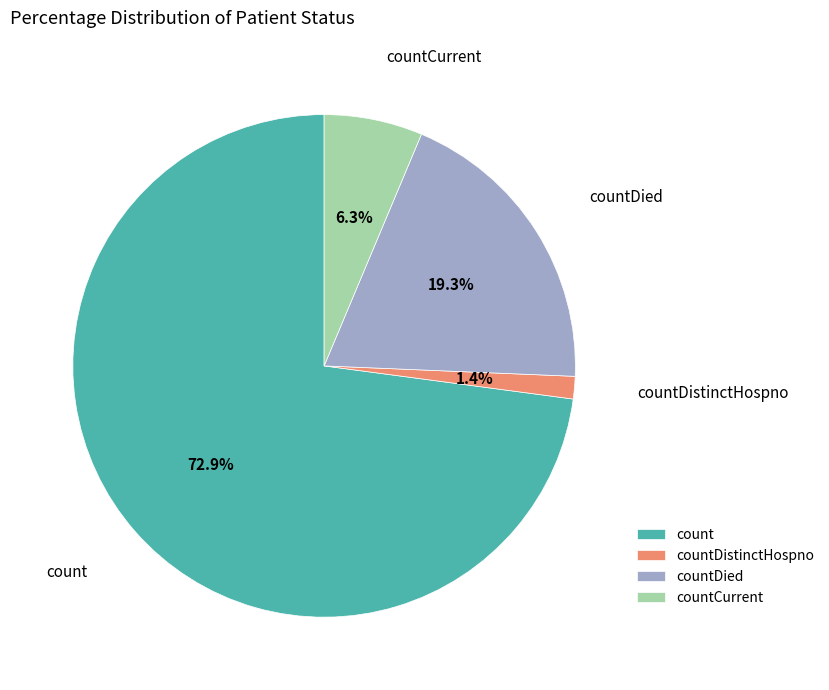

Is the sum of countDistinctHospno and countDied greater than half?

No